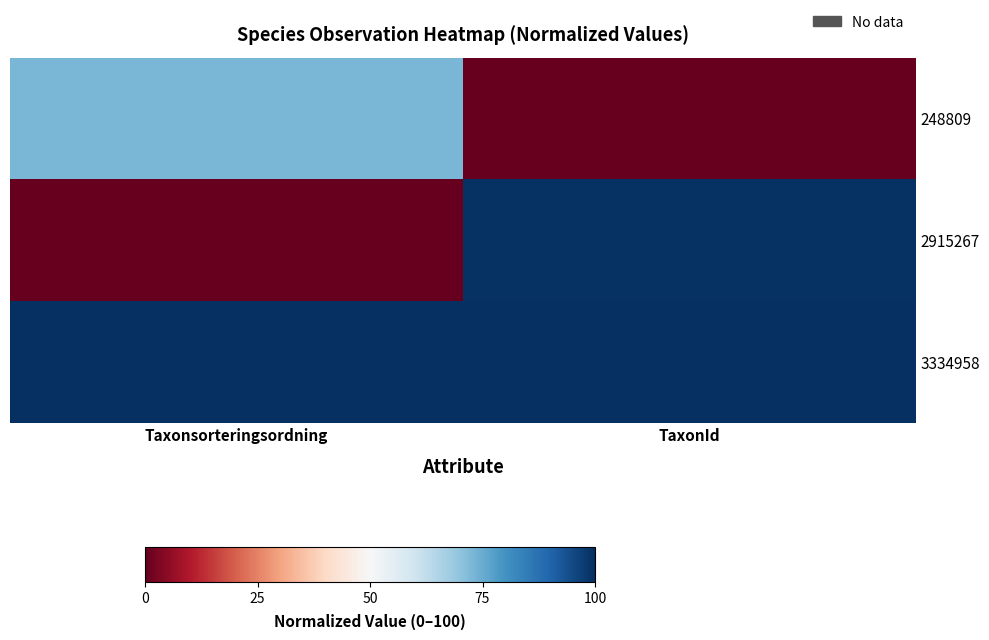

What is the maximum value shown in the chart?

100.0